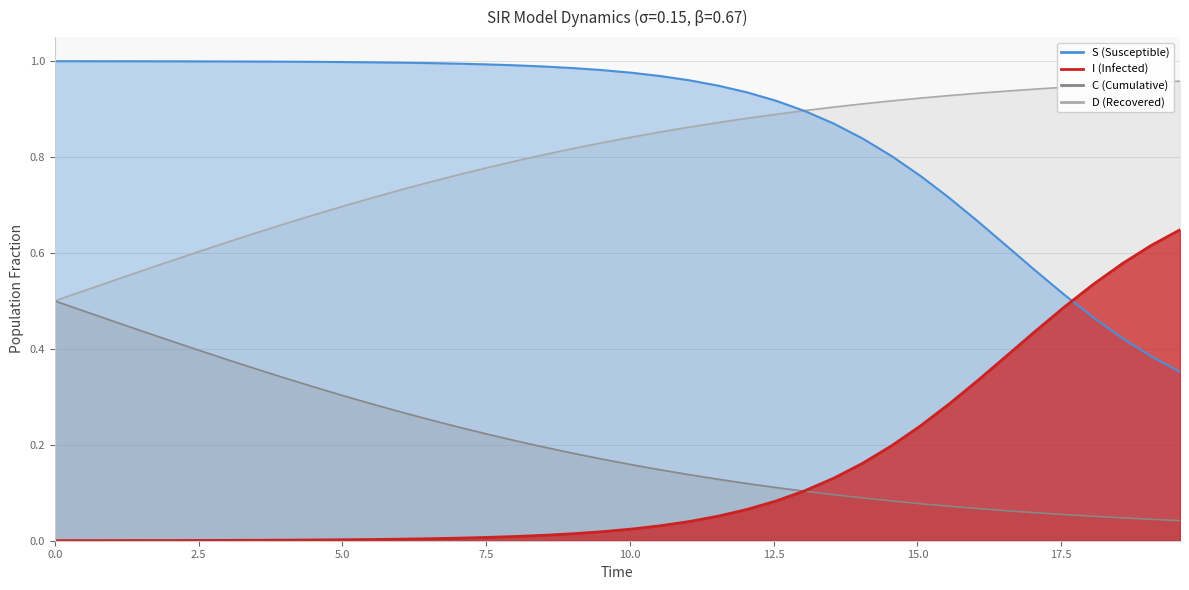

True or false: C and S cross at least once.

True